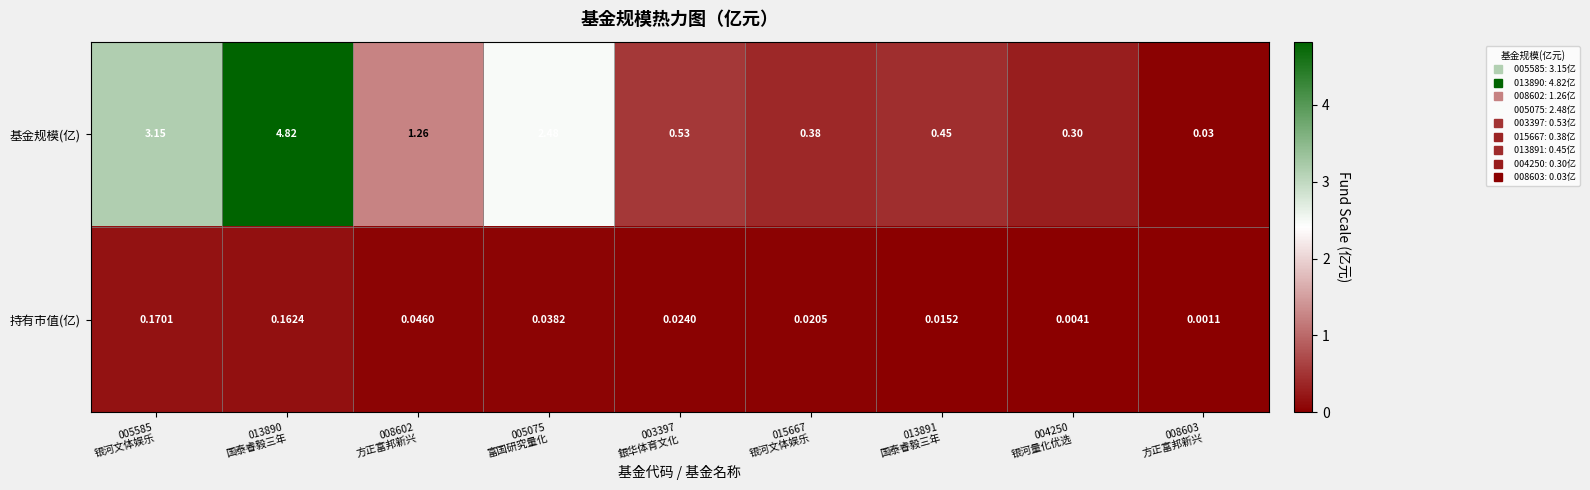

Which series has the widest spread of values?

基金规模(亿)